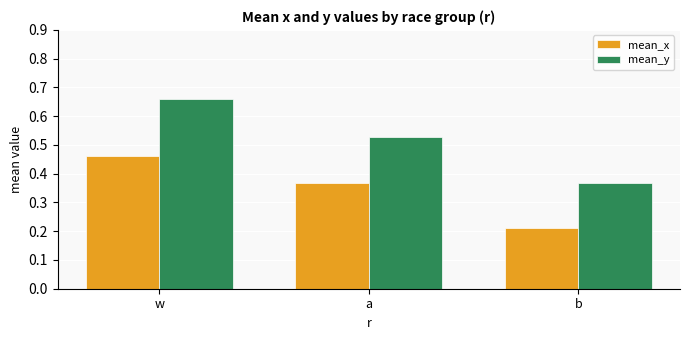

What is the sum of all mean_x values?

1.0